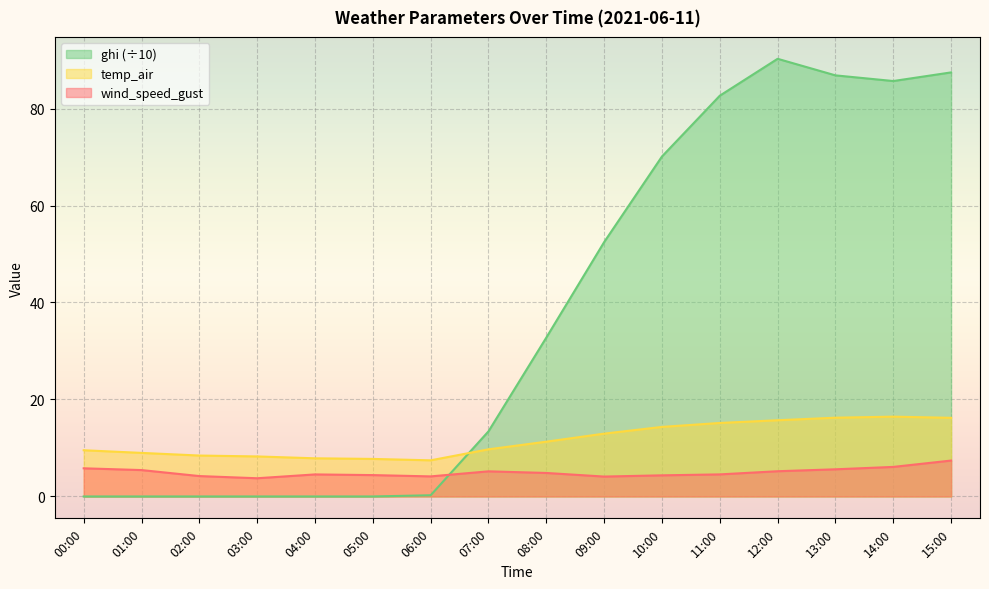

True or false: ghi has more than 2 points higher than both neighbors.

False